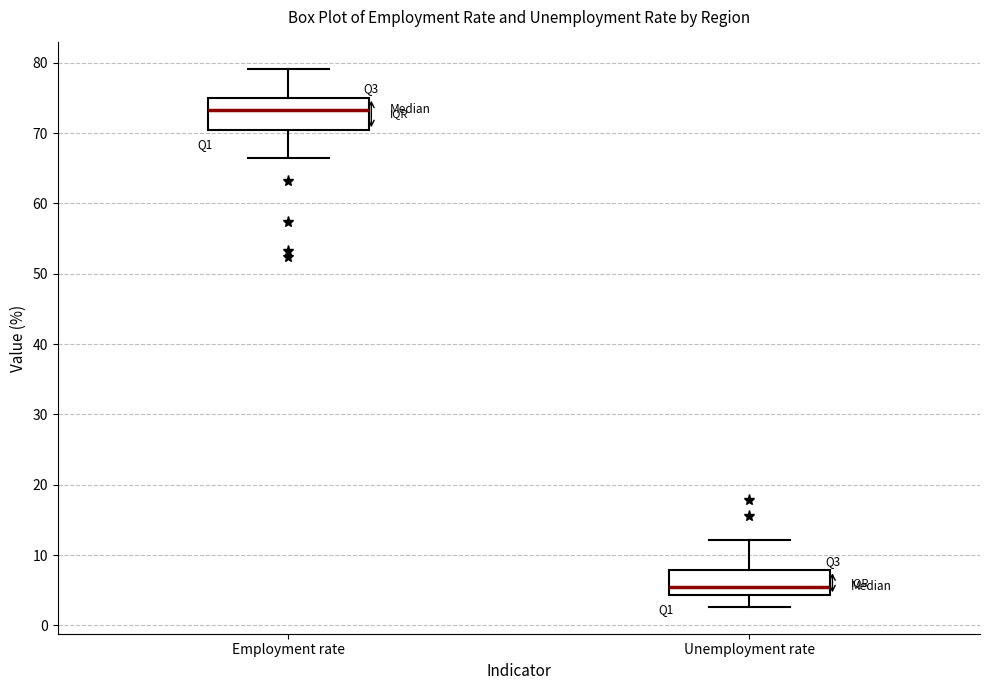

Reading left to right, read every box against the y-axis: the position of its median line, the range the box covers, and the ends of its whiskers. The values are not printed on the chart, so give them approximately, as read against the axis.

Employment rate: median 73, box 70 to 75, whiskers 66 to 79
Unemployment rate: median 5, box 4 to 8, whiskers 3 to 12